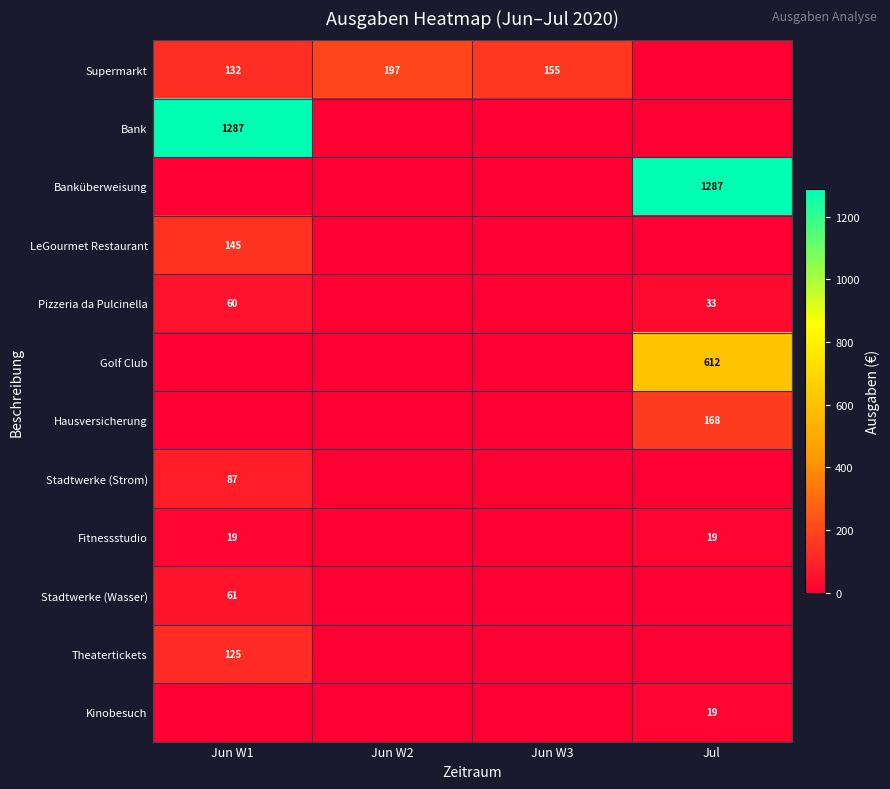

At which category is the sum across all series the highest?

Jul